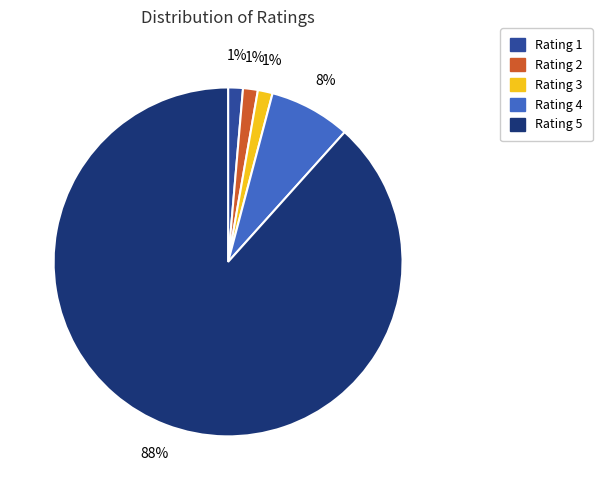

Which has a higher value, Rating 2 or Rating 5?

Rating 5